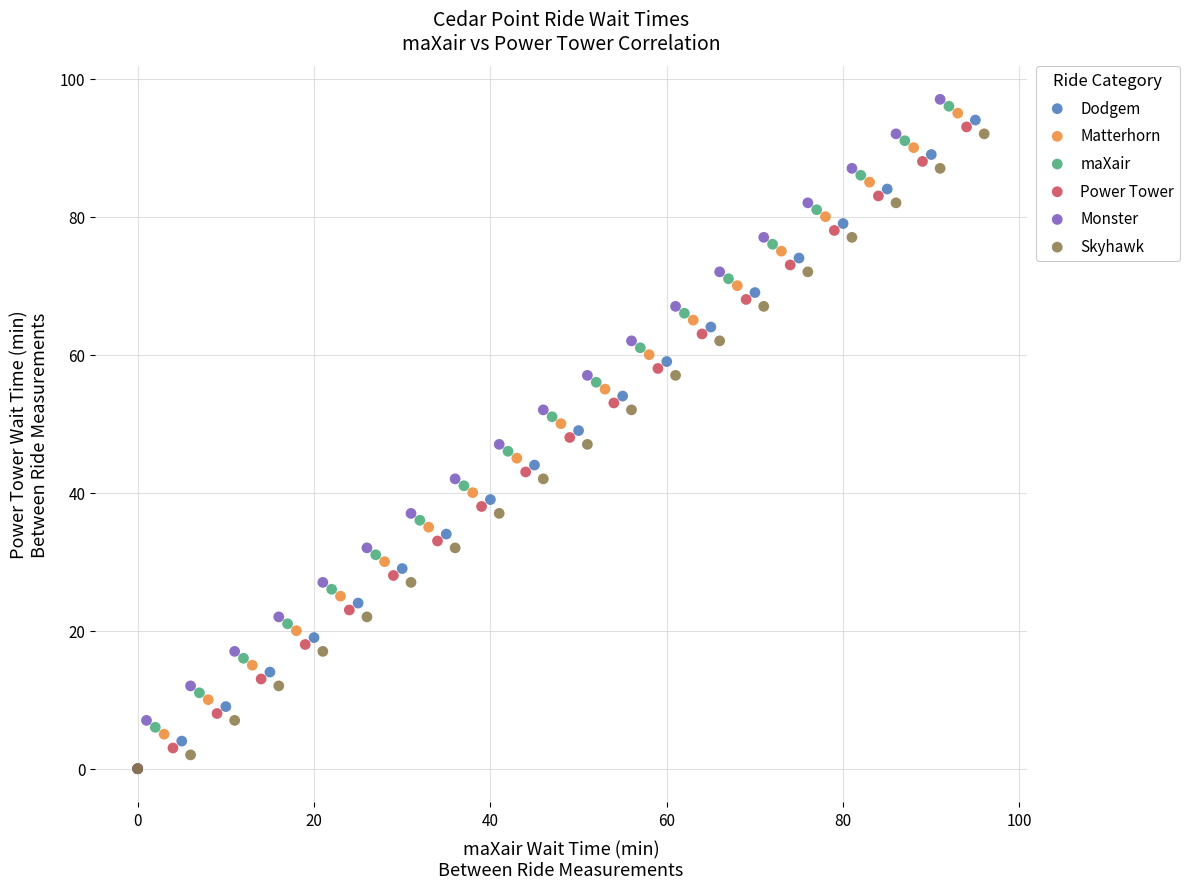

Which series contains the highest Y value?

Monster